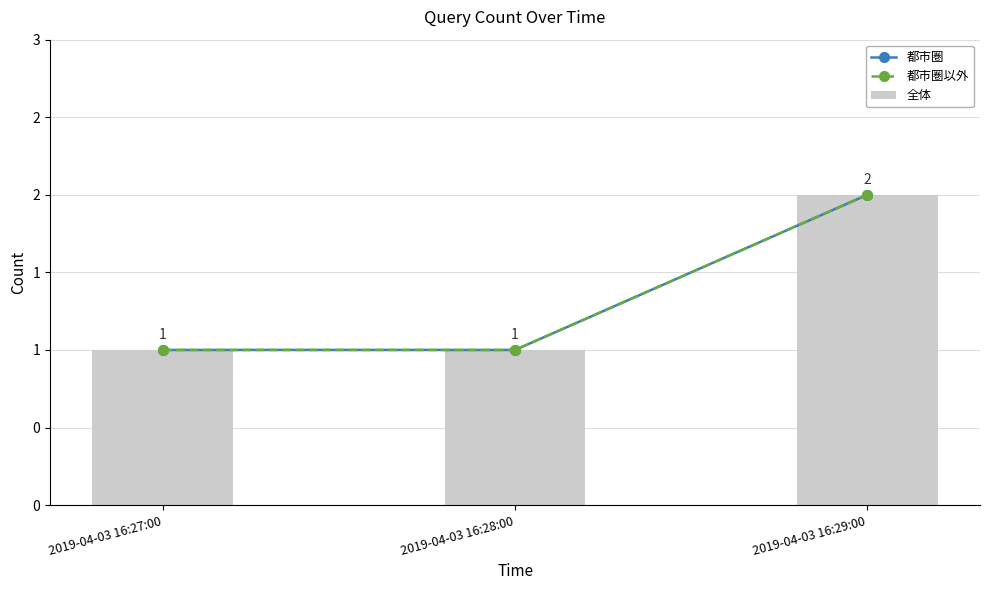

Rank the categories by 都市圏 value from lowest to highest.

2019-04-03 16:27:00, 2019-04-03 16:28:00, 2019-04-03 16:29:00